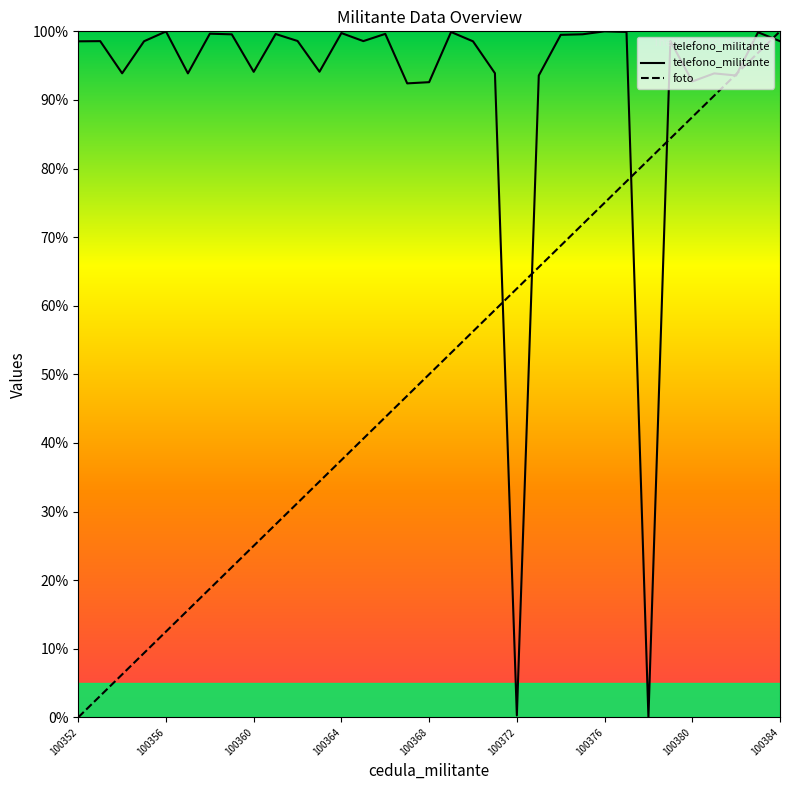

What is the difference between the maximum and second lowest values in the telefono_militante series?

99.7